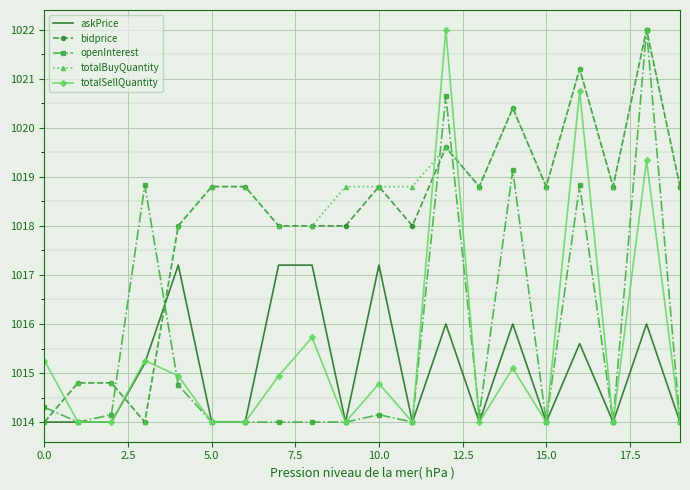

What is the smallest value displayed?

1014.0